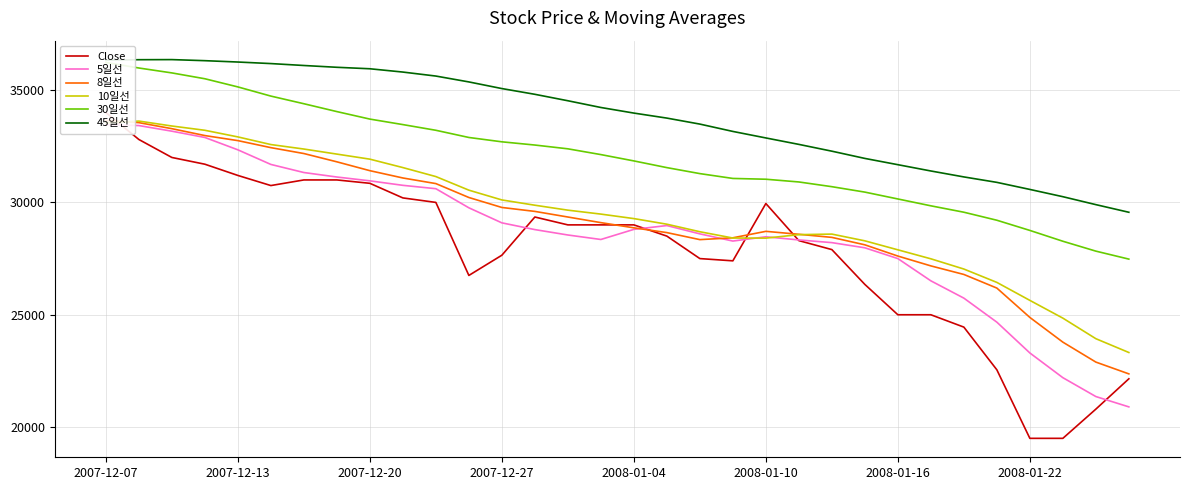

How many values in the 5일선 series are below 28790?

16